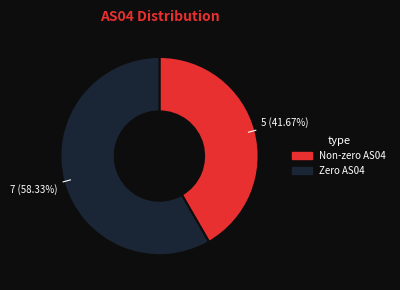

What is the smallest slice in the pie chart?

Non-zero AS04